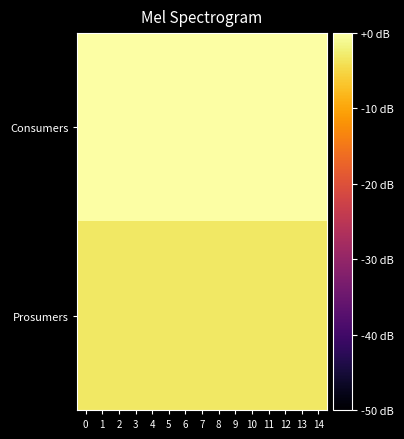

Reading right to left, what are all the values shown in this chart?

row_0: 0.0	0.0	0.0	0.0	0.0	0.0	0.0	0.0	0.0	0.0	0.0	0.0	0.0	0.0	0.0
row_1: -3.2	-3.2	-3.2	-3.2	-3.2	-3.2	-3.2	-3.2	-3.2	-3.2	-3.2	-3.2	-3.2	-3.2	-3.2